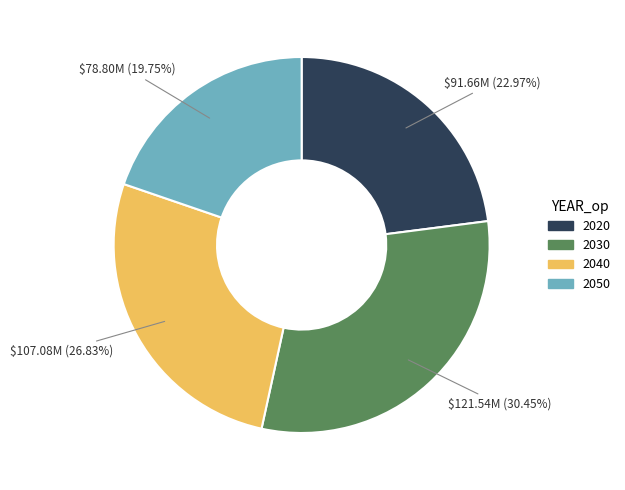

To the nearest percent, what is the difference between the largest and smallest slice percentages?

11%